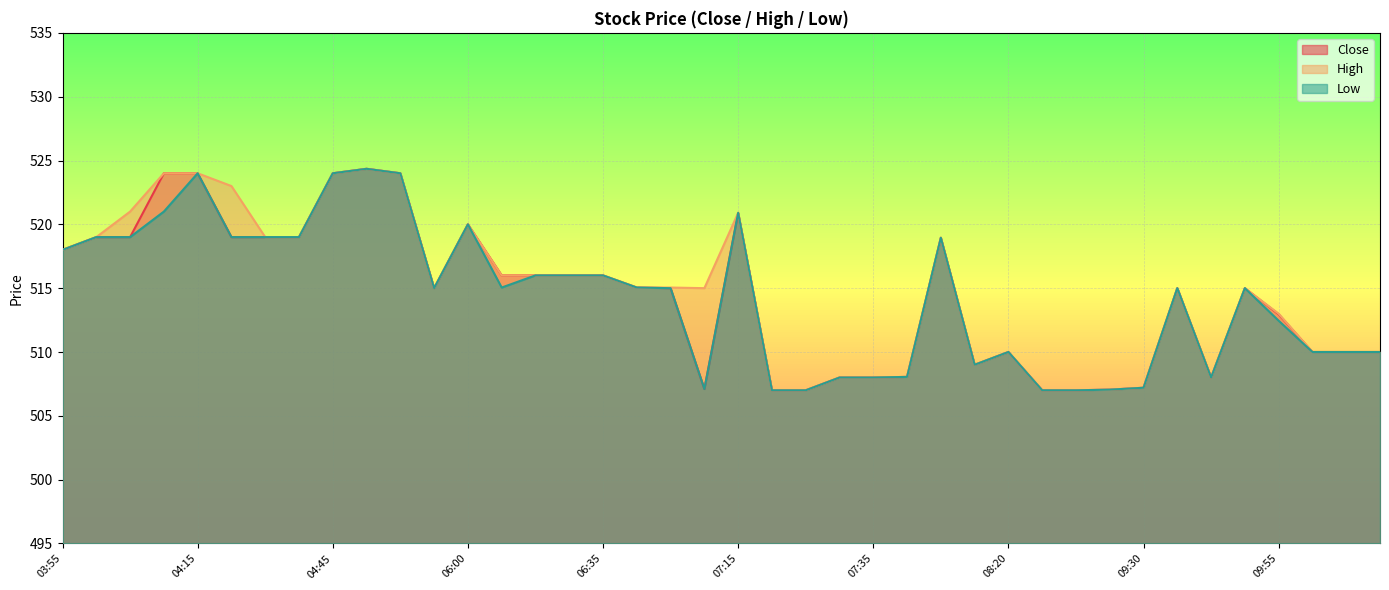

True or false: Low and High intersect in this chart.

False